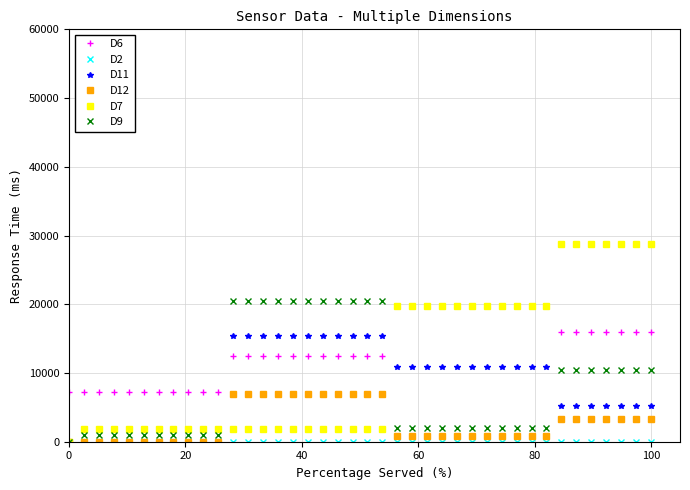

Count the number of categories in the chart.

40